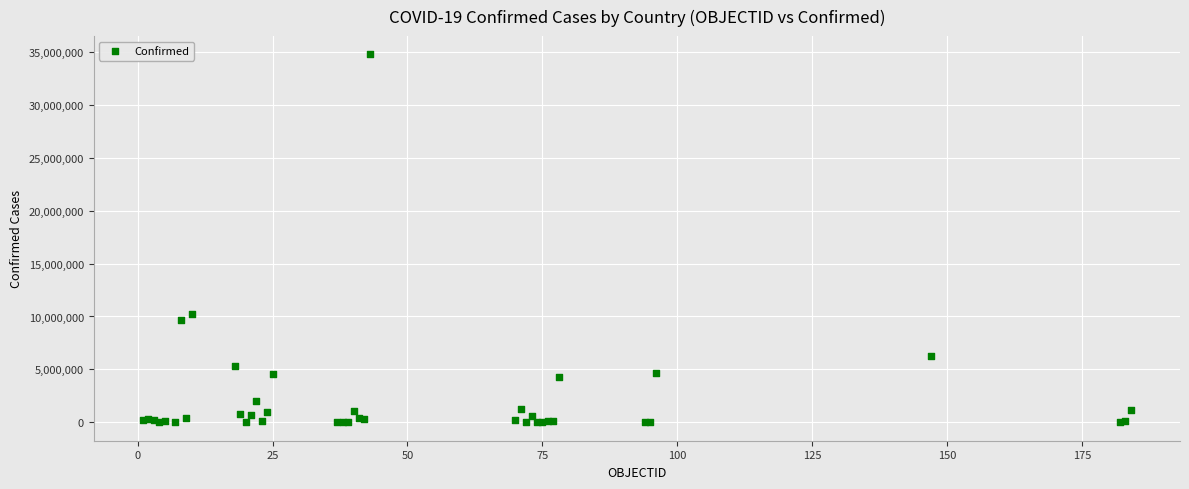

What Y value in the scatter plot is closest to 17369572?

10281387